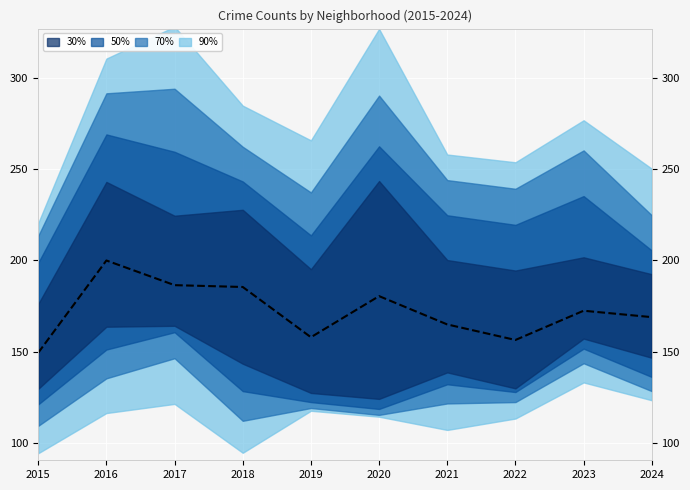

Is it true that the value at 2022 is 81.5?

False